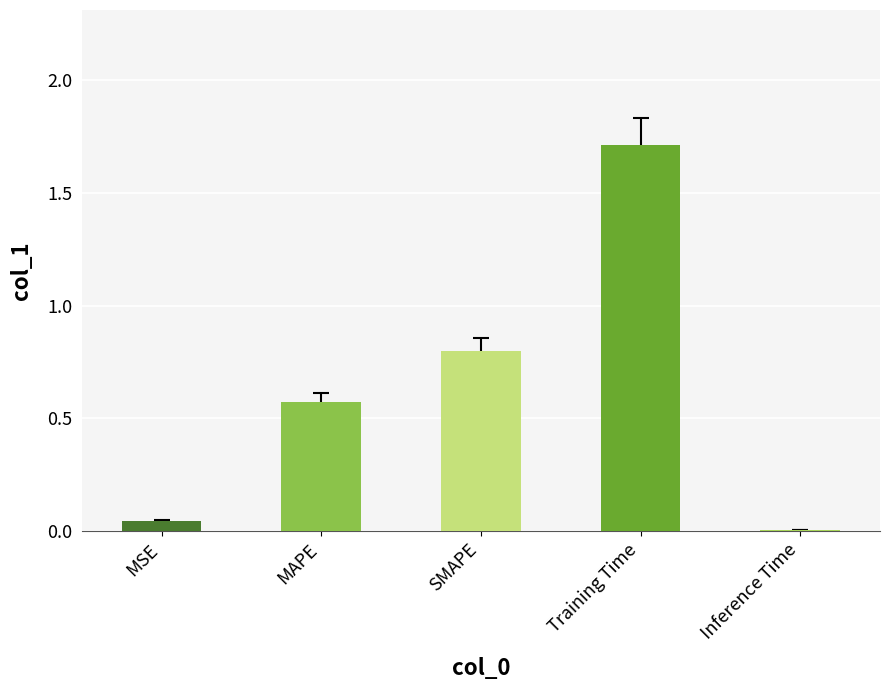

What is the sum of the values at MAPE and Training Time?

2.3